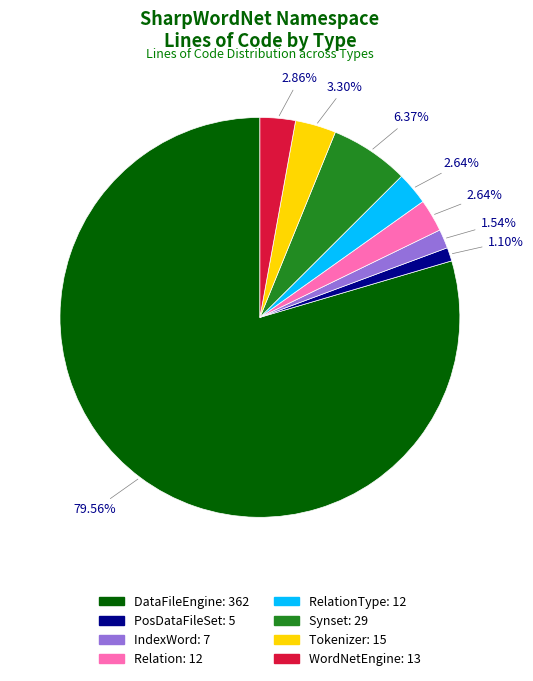

Is there any slice that represents more than half of the pie?

Yes